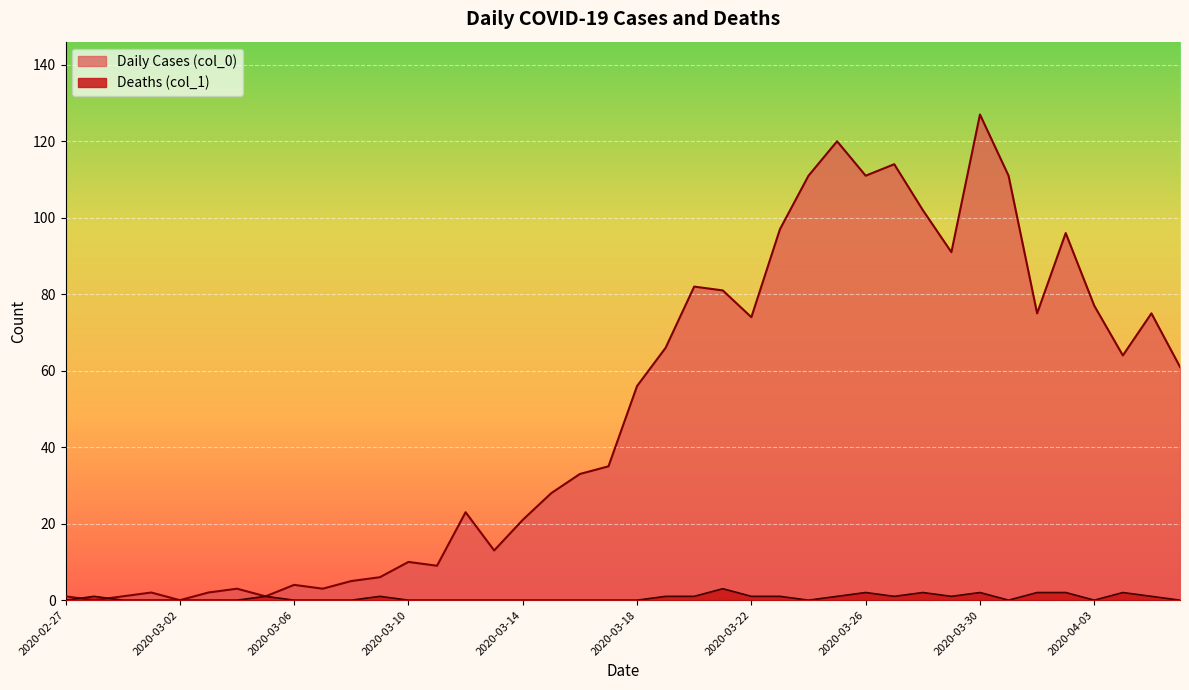

Which series ends up on top after the final intersection of Deaths (col_1) and Daily Cases (col_0)?

Daily Cases (col_0)